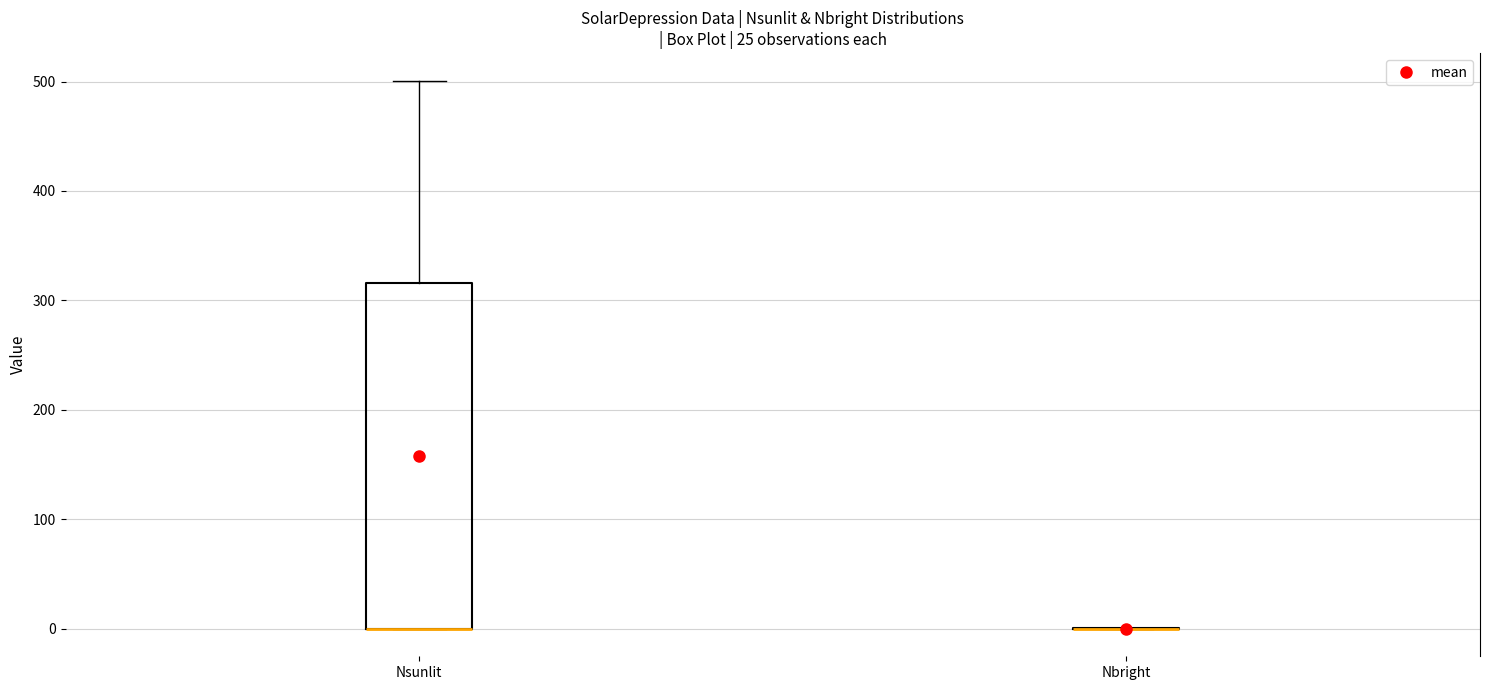

Reading left to right, read every box against the y-axis: the position of its median line, the range the box covers, and the ends of its whiskers. The values are not printed on the chart, so give them approximately, as read against the axis.

Nsunlit: median 0 (drawn on the box's lower edge), box 0 to 320, whiskers 0 to 500
Nbright: box collapsed to a line at 0, whiskers 0 to 0